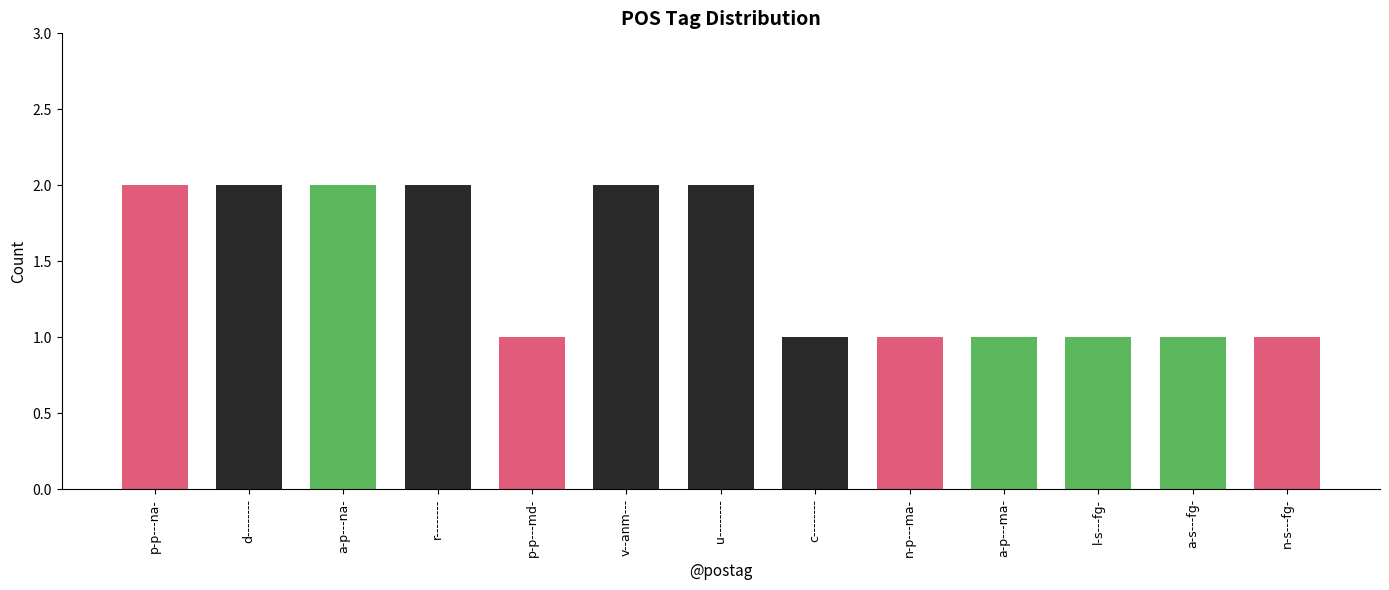

How many values are between 1 and 2?

13